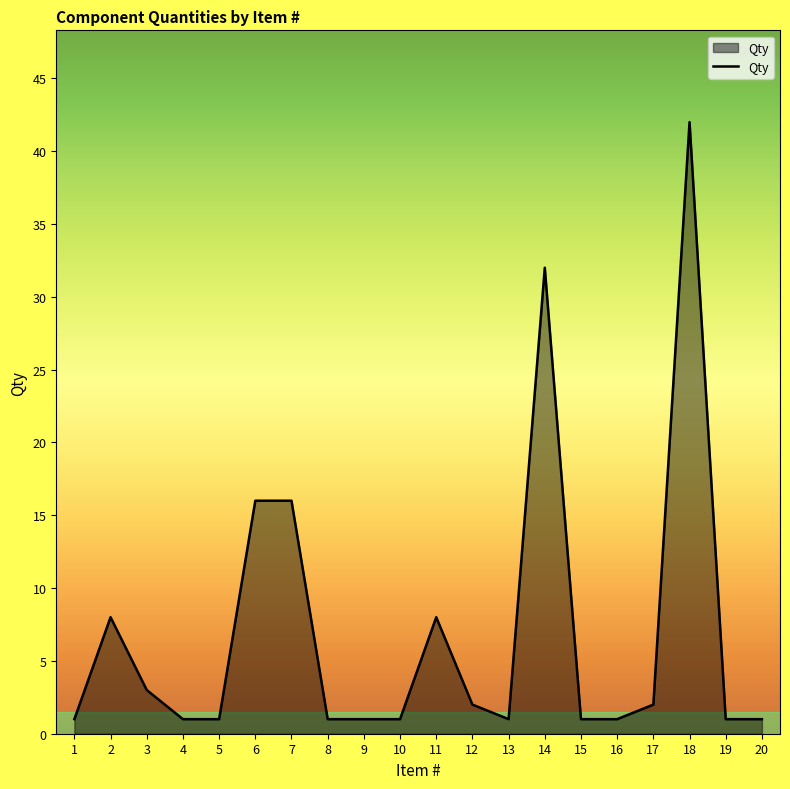

Reading right to left, what are all the values shown in this chart?

20=1	19=1	18=42	17=2	16=1	15=1	14=32	13=1	12=2	11=8	10=1	9=1	8=1	7=16	6=16	5=1	4=1	3=3	2=8	1=1